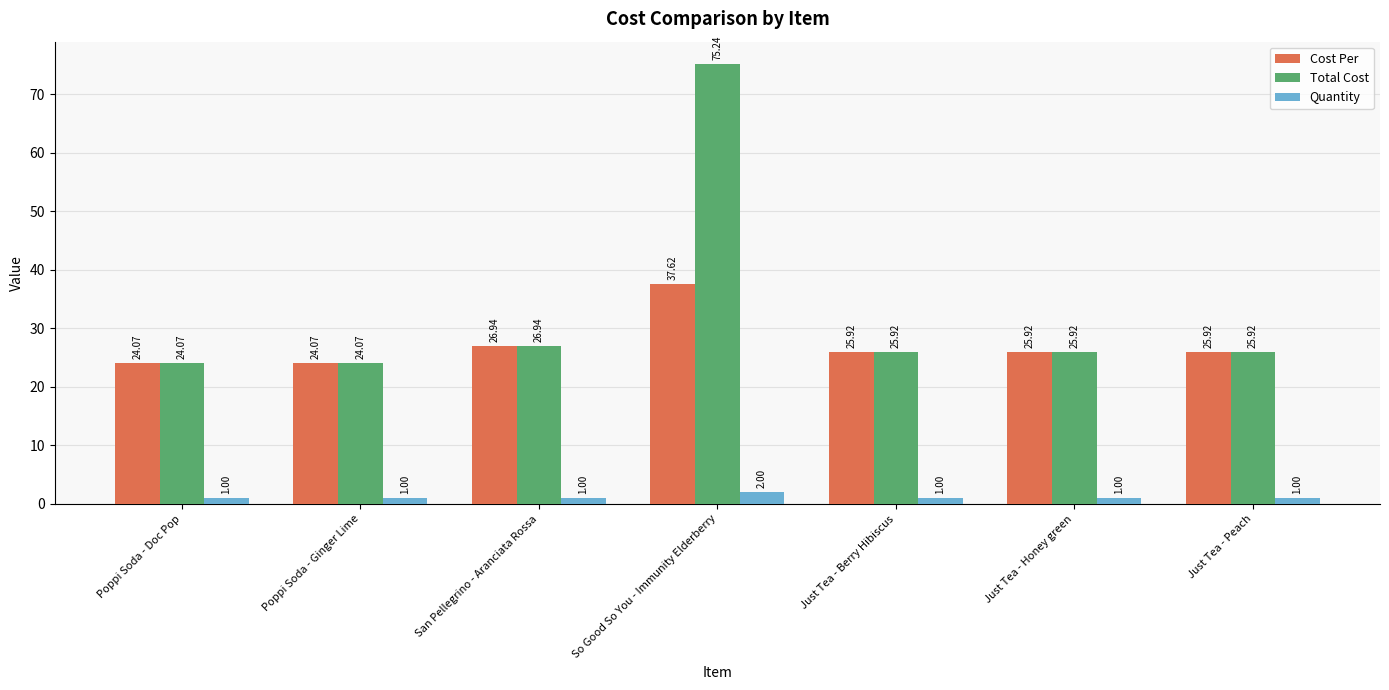

Reading right to left, what are all the values shown in this chart?

Cost Per: Just Tea - Peach=25.9	Just Tea - Honey green=25.9	Just Tea - Berry Hibiscus=25.9	So Good So You - Immunity Elderberry=37.6	San Pellegrino - Aranciata Rossa=26.9	Poppi Soda - Ginger Lime=24.1	Poppi Soda - Doc Pop=24.1
Total Cost: Just Tea - Peach=25.9	Just Tea - Honey green=25.9	Just Tea - Berry Hibiscus=25.9	So Good So You - Immunity Elderberry=75.2	San Pellegrino - Aranciata Rossa=26.9	Poppi Soda - Ginger Lime=24.1	Poppi Soda - Doc Pop=24.1
Quantity: Just Tea - Peach=1.0	Just Tea - Honey green=1.0	Just Tea - Berry Hibiscus=1.0	So Good So You - Immunity Elderberry=2.0	San Pellegrino - Aranciata Rossa=1.0	Poppi Soda - Ginger Lime=1.0	Poppi Soda - Doc Pop=1.0